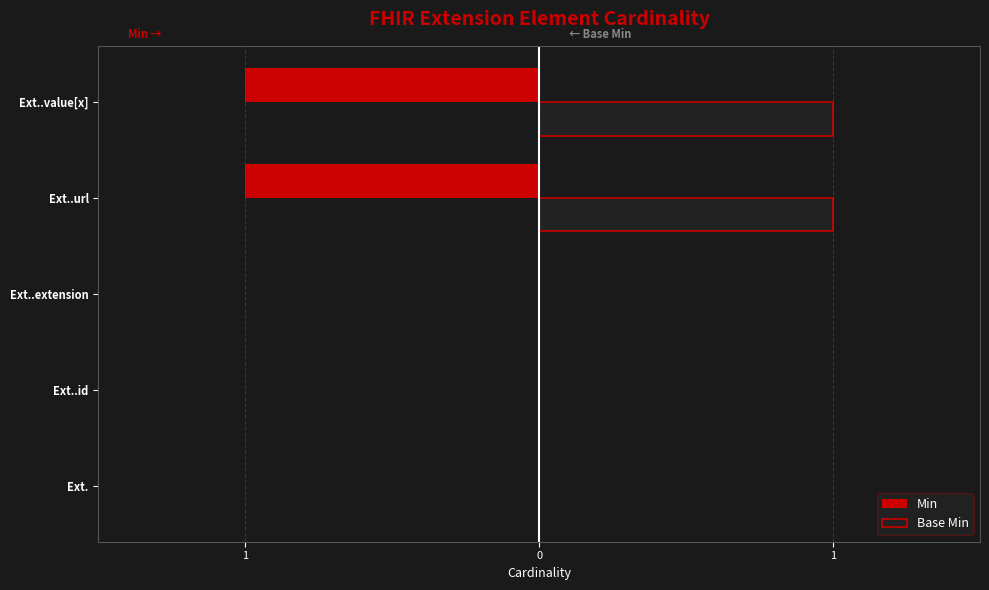

What are all the series names shown in the legend?

Min, Base Min